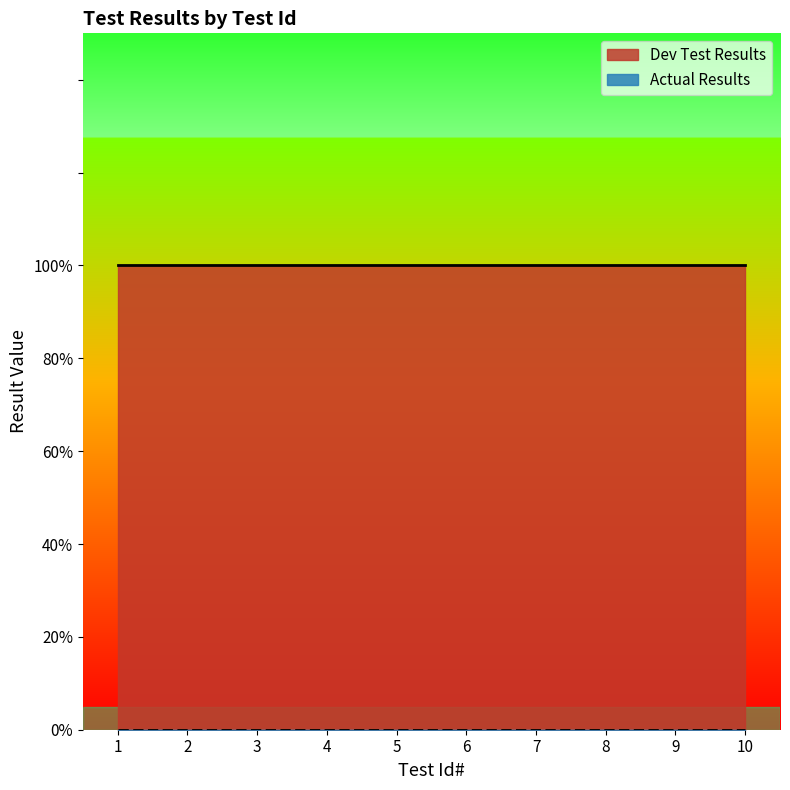

True or false: Dev Test Results and Actual Results intersect in this chart.

False